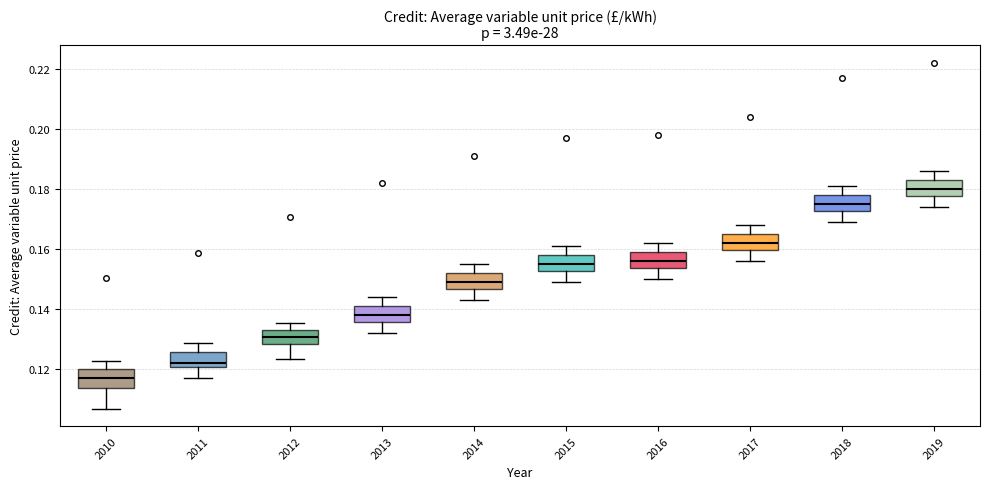

Reading left to right, transcribe this box plot: for each box, give where its median line is, the range the box spans, and where its two whiskers end, as read against the y-axis. The values are not printed on the chart, so give them approximately, as read against the axis.

2010: median 0.118, box 0.114 to 0.120, whiskers 0.106 to 0.122
2011: median 0.122, box 0.120 to 0.126, whiskers 0.116 to 0.128
2012: median 0.130, box 0.128 to 0.132, whiskers 0.124 to 0.136
2013: median 0.138, box 0.136 to 0.142, whiskers 0.132 to 0.144
2014: median 0.150, box 0.146 to 0.152, whiskers 0.144 to 0.156
2015: median 0.156, box 0.152 to 0.158, whiskers 0.150 to 0.162
2016: median 0.156, box 0.154 to 0.160, whiskers 0.150 to 0.162
2017: median 0.162, box 0.160 to 0.166, whiskers 0.156 to 0.168
2018: median 0.176, box 0.172 to 0.178, whiskers 0.170 to 0.182
2019: median 0.180, box 0.178 to 0.184, whiskers 0.174 to 0.186